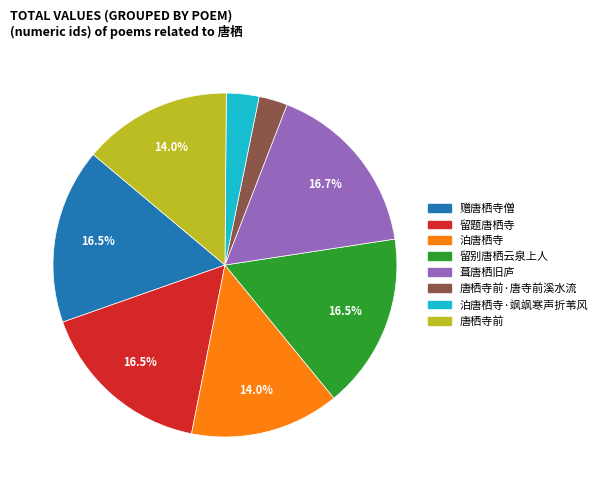

Is there a majority slice in this chart?

No